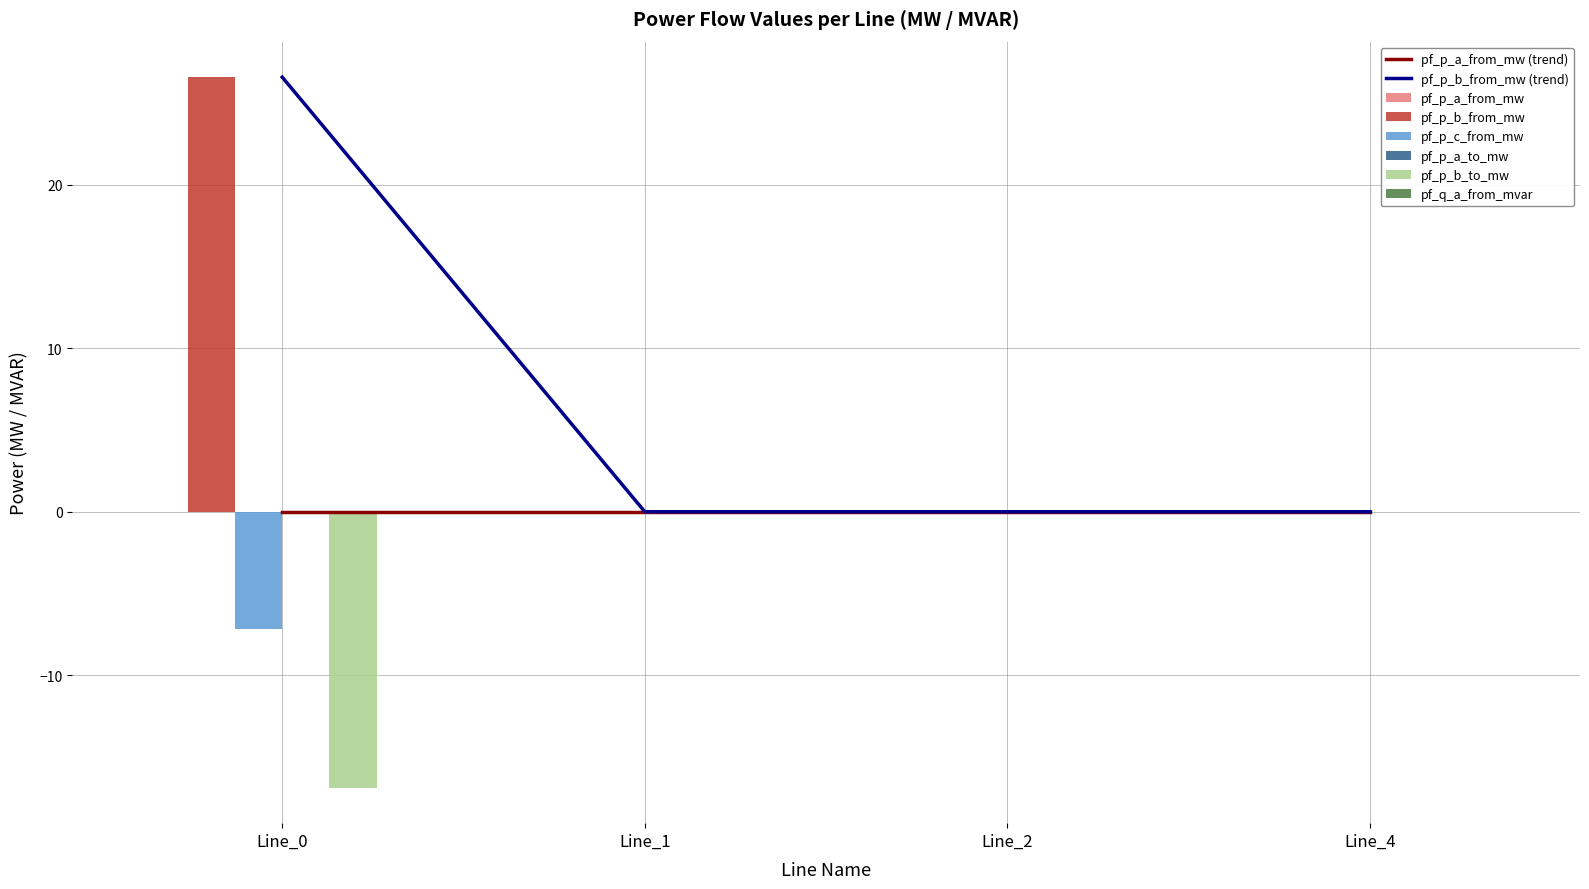

Is it true that pf_p_c_from_mw equals -0.0 at Line_4?

True